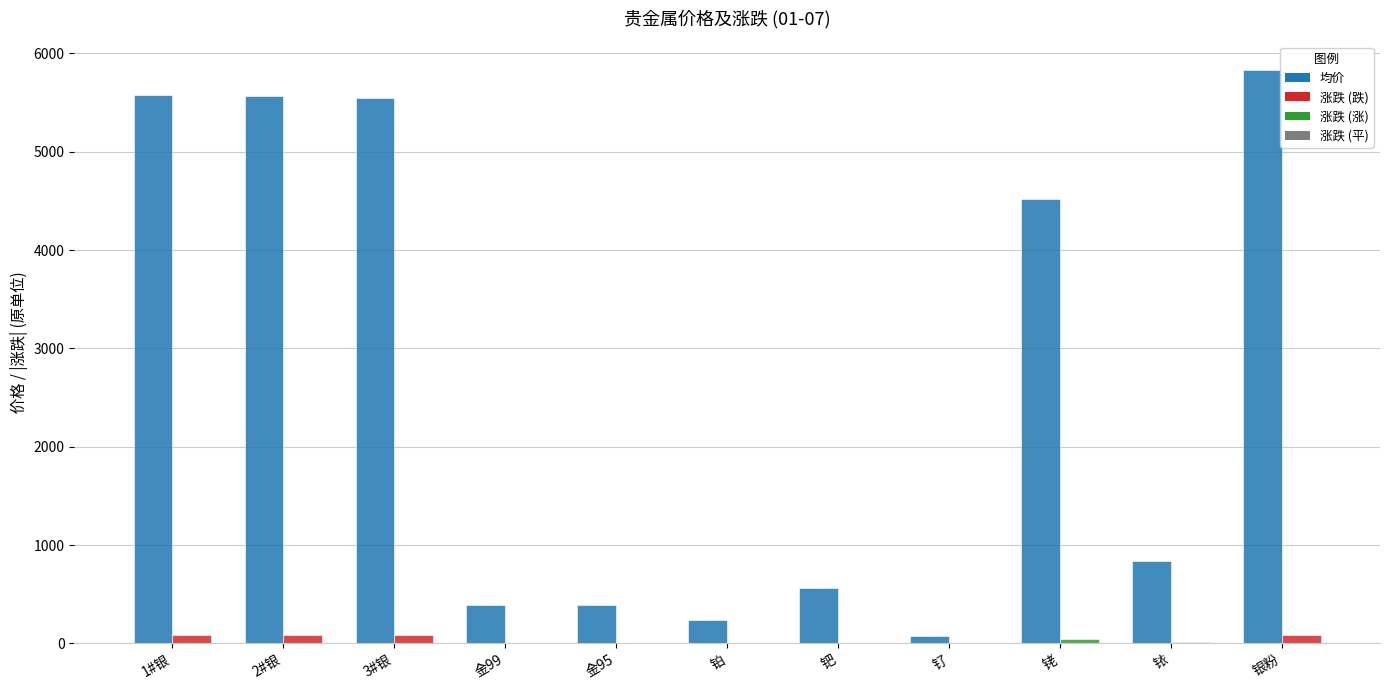

Which label corresponds to the largest value in the chart?

银粉